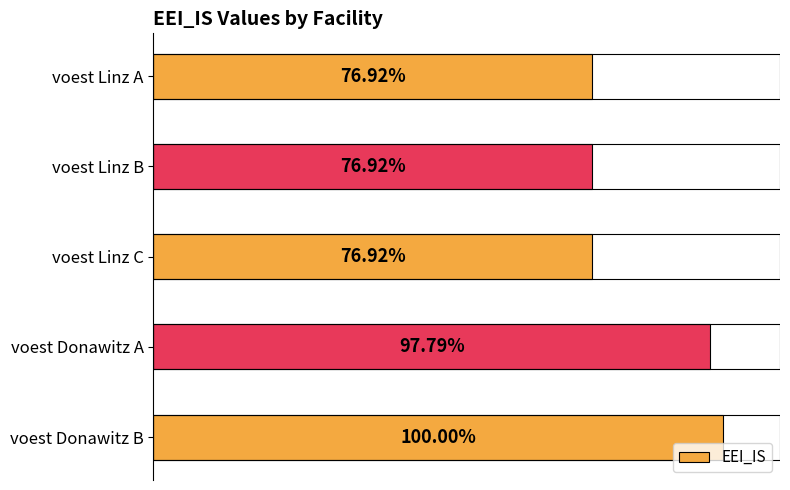

Does the chart contain any negative values?

No